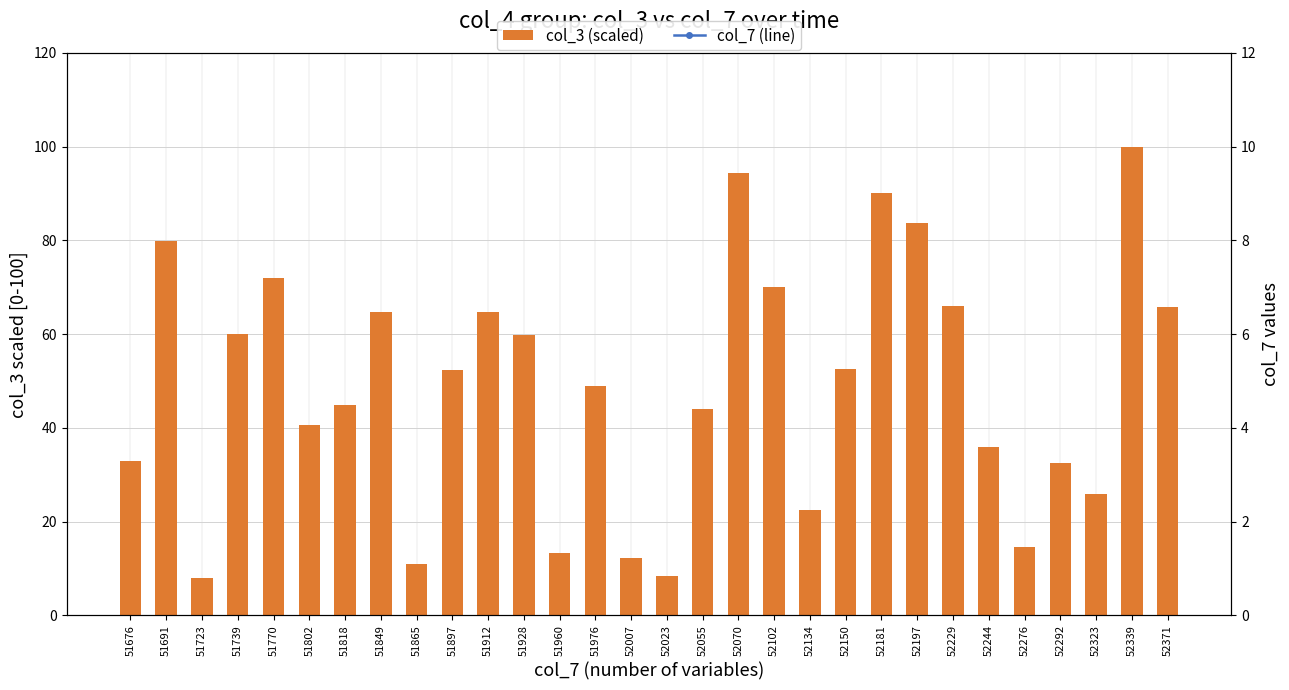

Is the value of col_7 (line) at 52371 greater than the value of col_3 (scaled) at 52181?

No